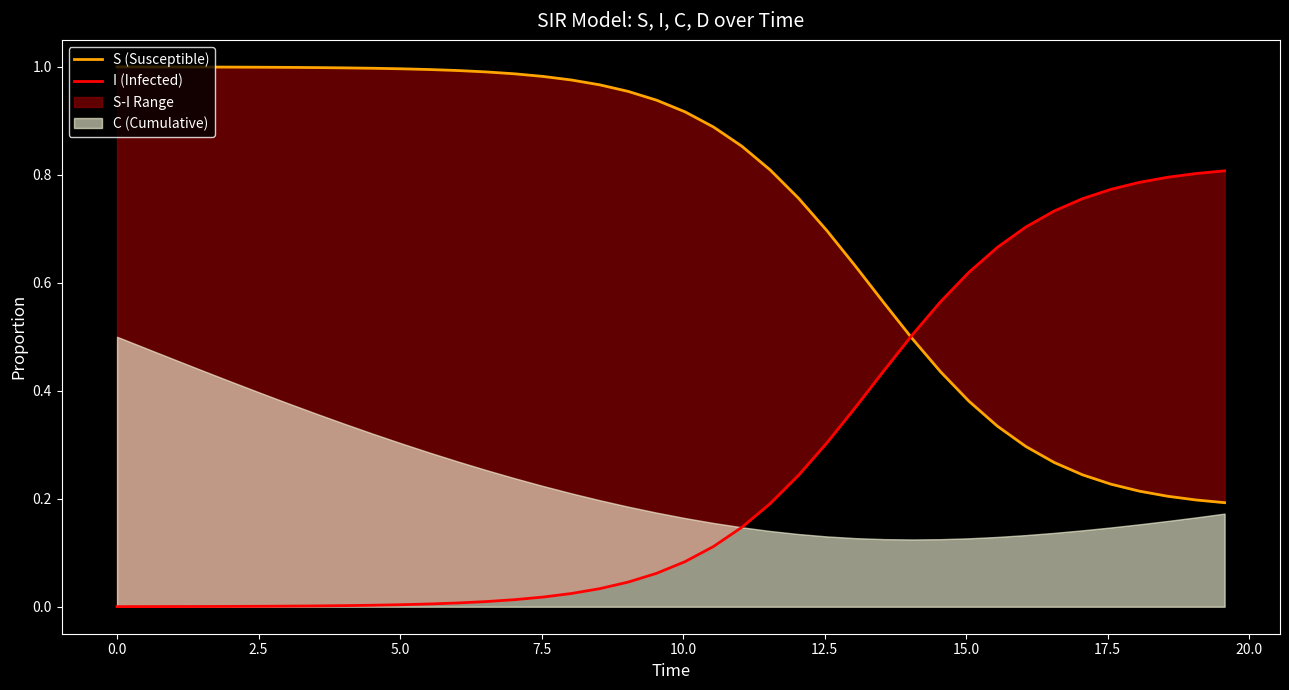

Which series has the largest total across all categories?

S (Susceptible)